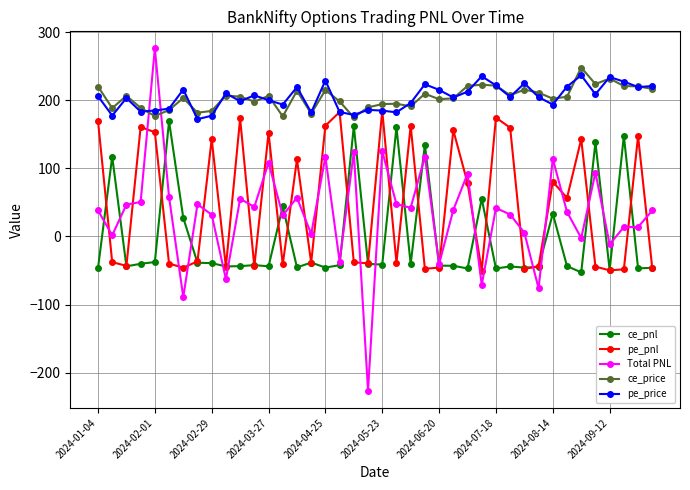

How many categories are shown in the chart?

40